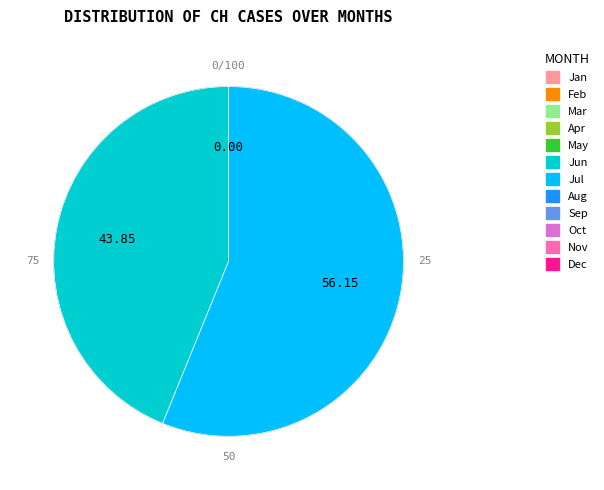

Is it true that 2020-06-22 is 1% of the pie?

False